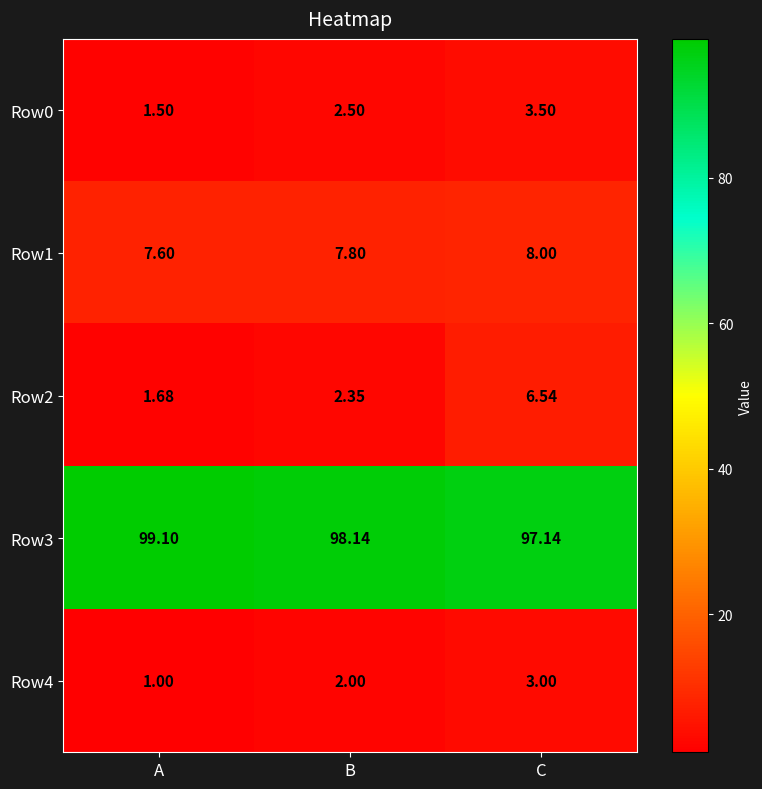

How many data points does each series have?

3